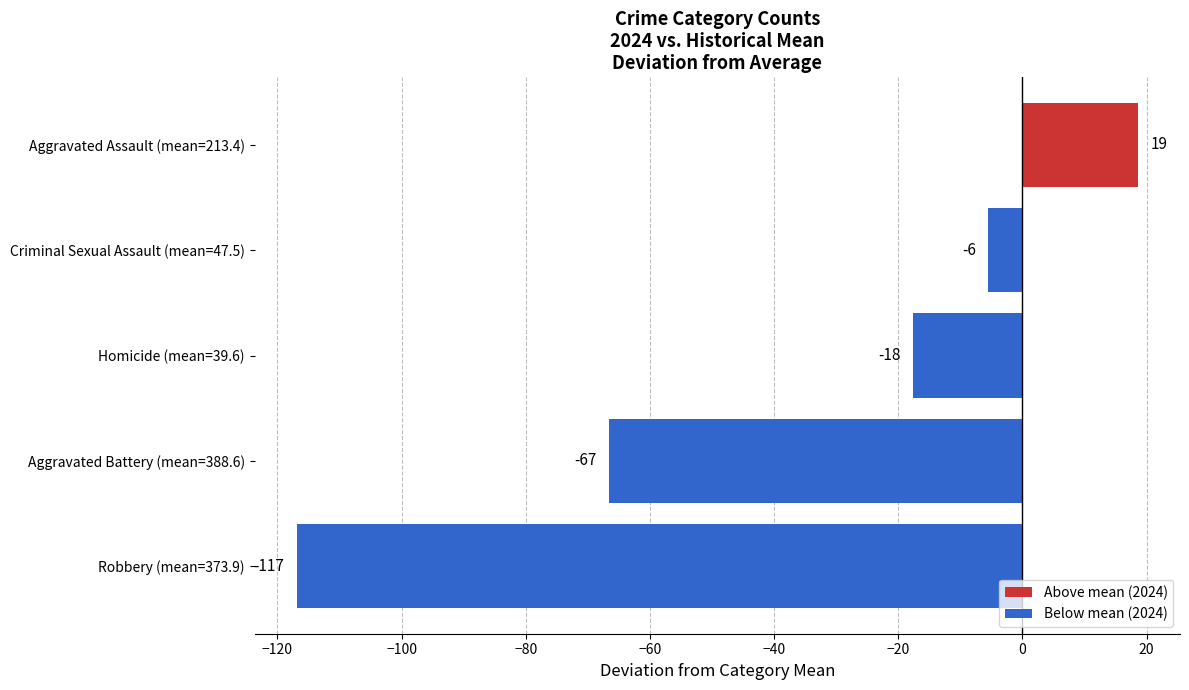

What is the smallest value displayed?

-116.9